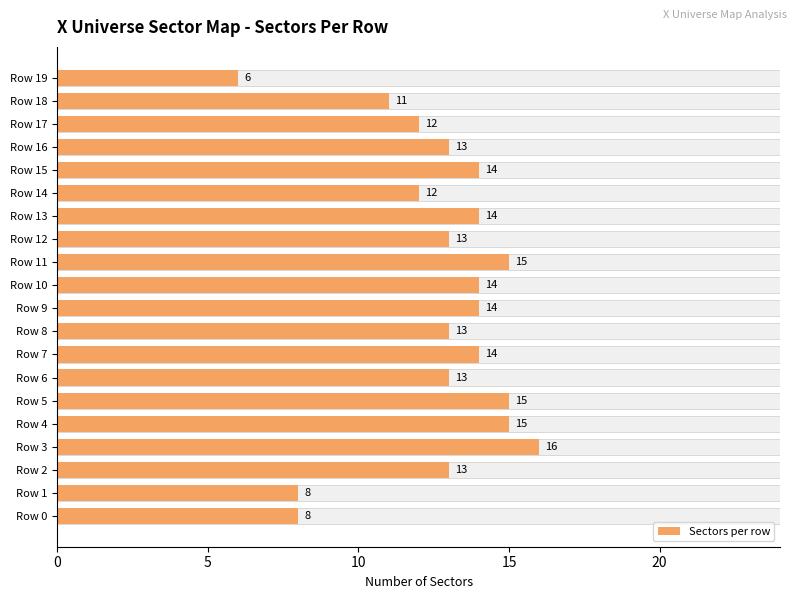

Is it true that the value at Row 5 is 21?

False